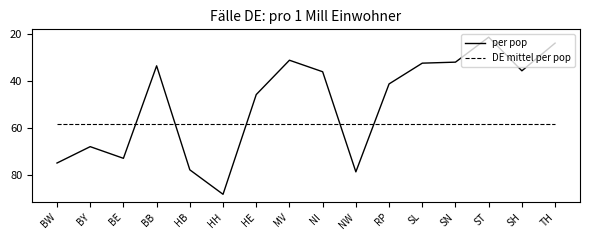

Reading left to right, extract all data points from this chart.

per pop: BW=74.7	BY=67.8	BE=72.7	BB=33.4	HB=77.6	HH=88.0	HE=45.6	MV=31.1	NI=36.0	NW=78.5	RP=41.1	SL=32.3	SN=31.9	ST=21.3	SH=35.6	TH=23.8
DE mittel per pop: BW=58.3	BY=58.3	BE=58.3	BB=58.3	HB=58.3	HH=58.3	HE=58.3	MV=58.3	NI=58.3	NW=58.3	RP=58.3	SL=58.3	SN=58.3	ST=58.3	SH=58.3	TH=58.3